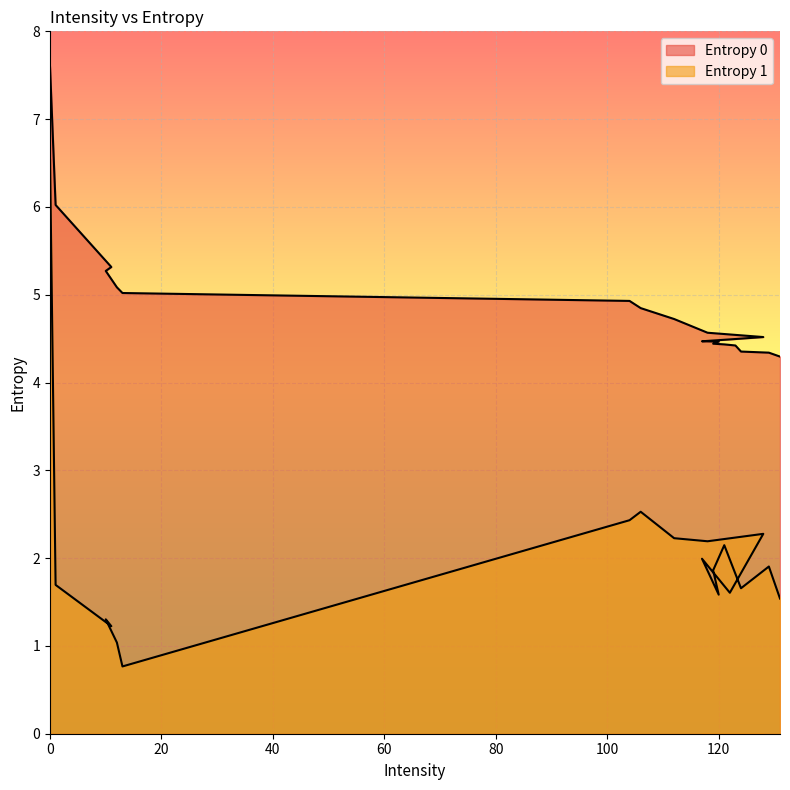

What is the difference between the second highest and second lowest values in the Entropy 1 series?

1.5